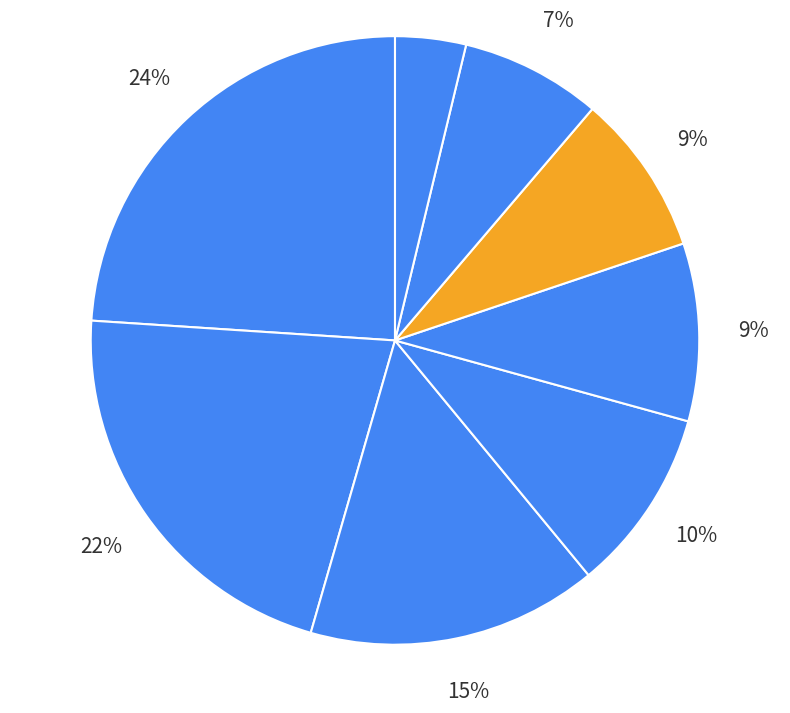

Rank the categories by value from lowest to highest.

Jan Kotas, Robert Zare, Michael Neipper, Laura Giussani, Mariya Sergienko, Andrew Cencini, Anne Larsen, Nancy Freehafer